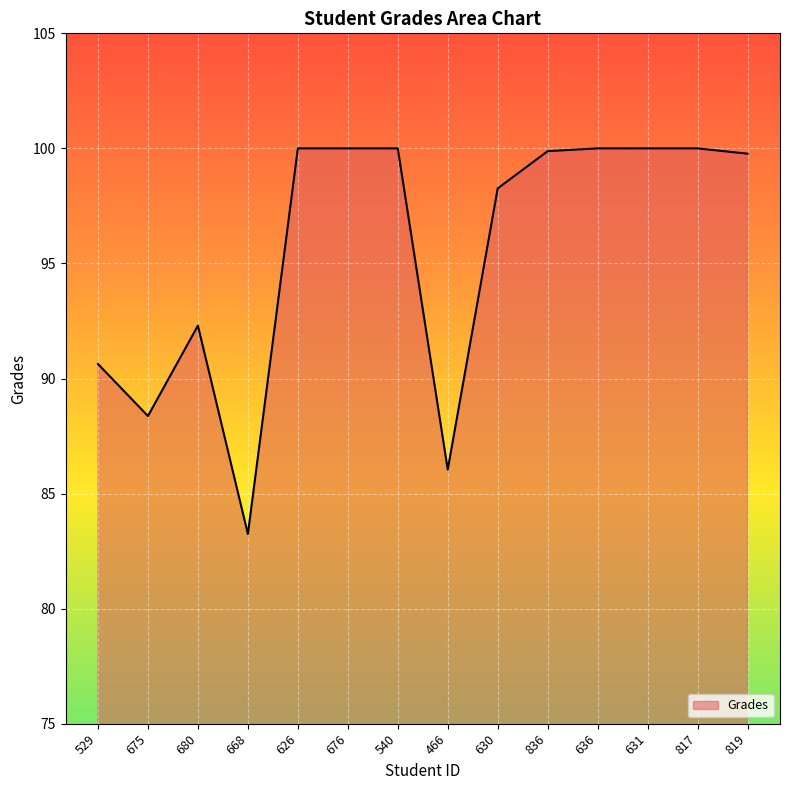

How many lines are shown in the chart?

1